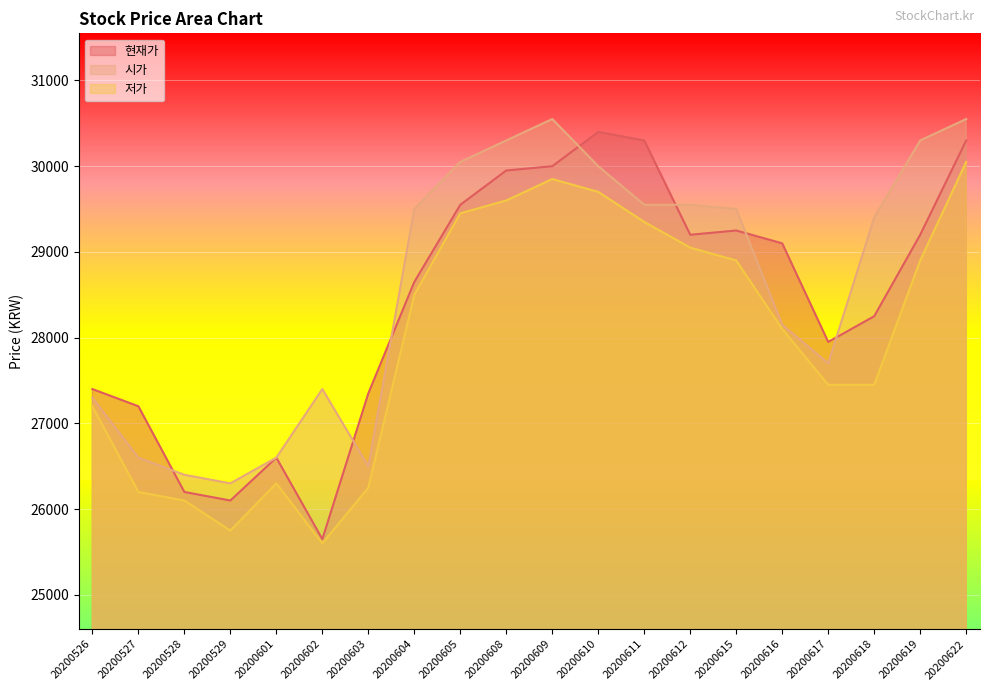

Does the chart display data point markers on the line(s)?

No